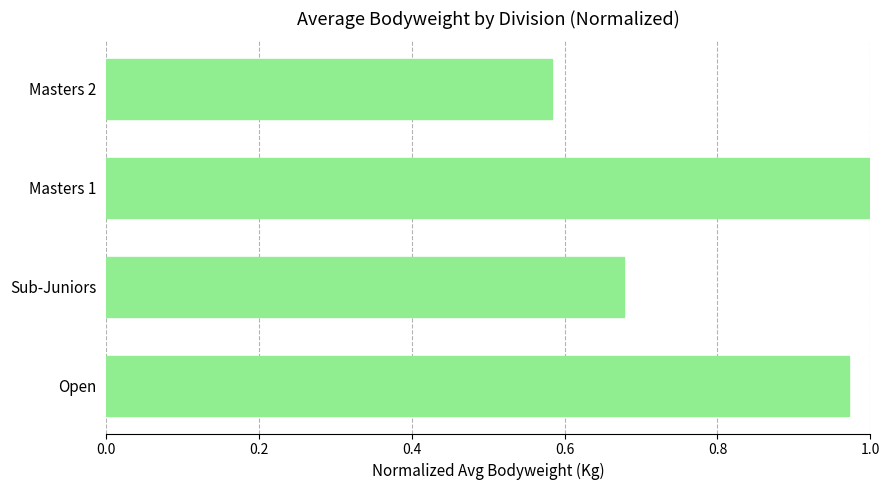

Which has a higher value, Masters 2 or Masters 1?

Masters 1